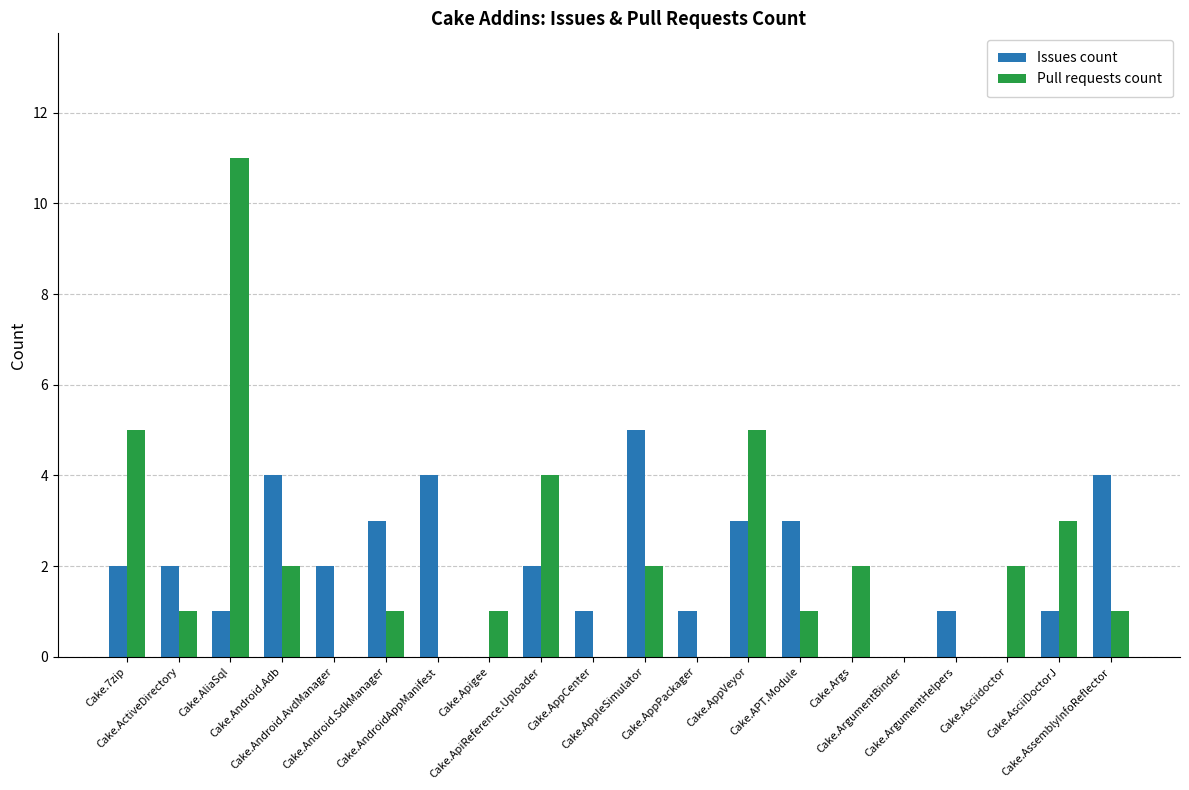

What is the highest value of the Pull requests count series?

11